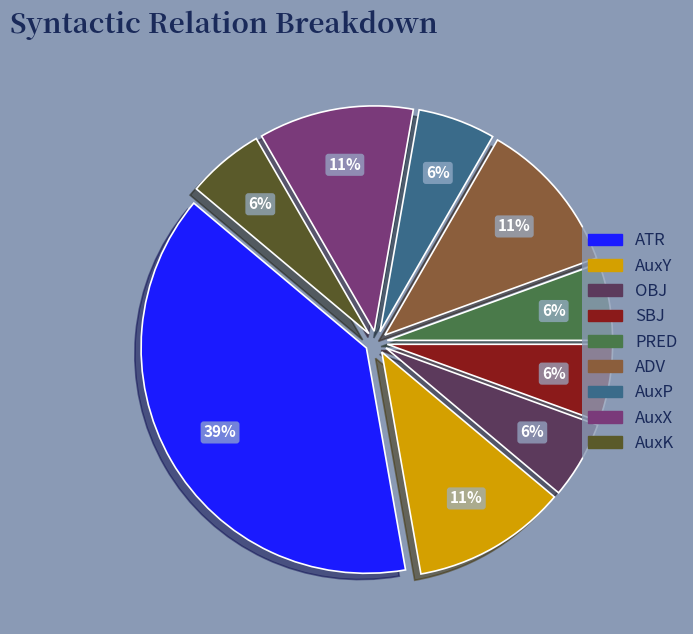

Which category has the biggest portion of the pie?

ATR